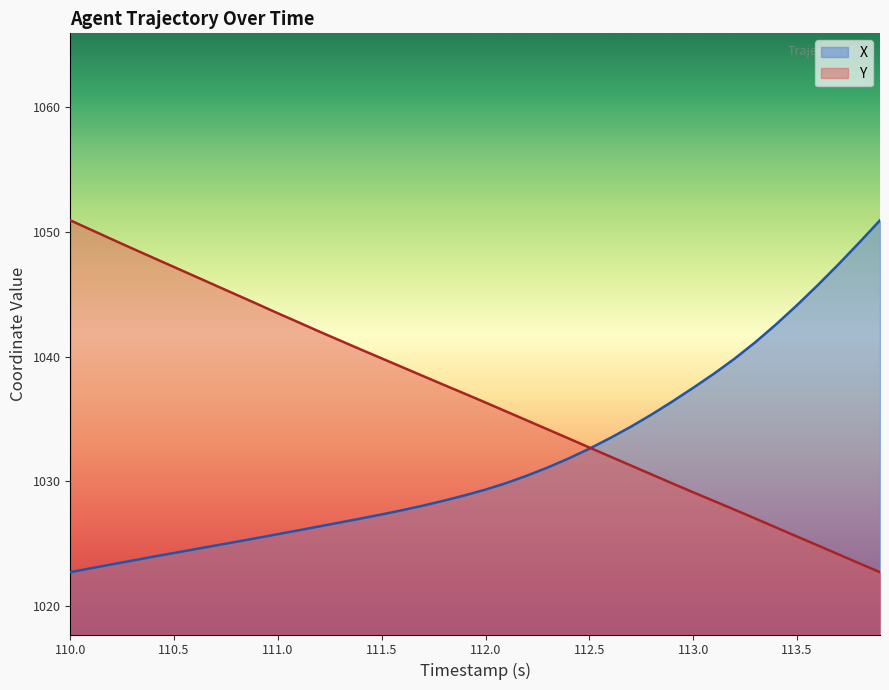

At 110.8, list the series in order from largest to smallest.

Y, X